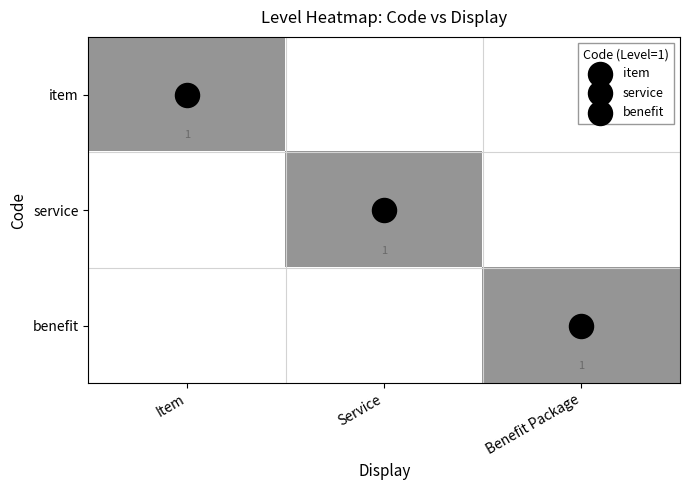

List the labels in order of benefit value, largest first.

Benefit Package, Item, Service